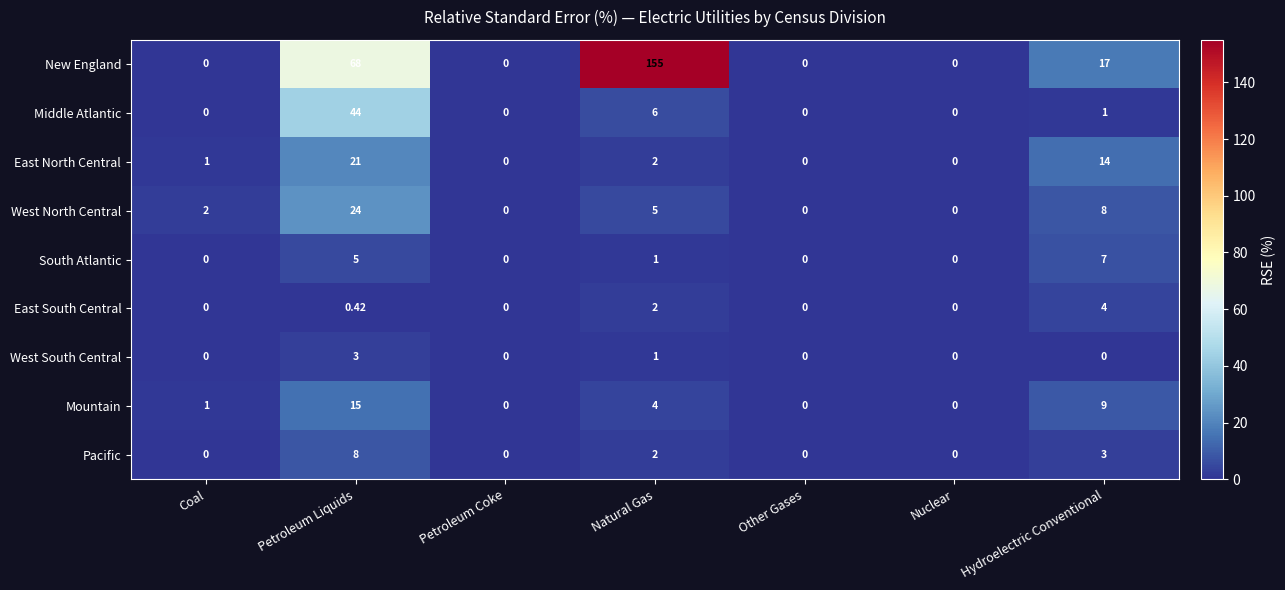

At which label is East South Central closest to 2?

Natural Gas